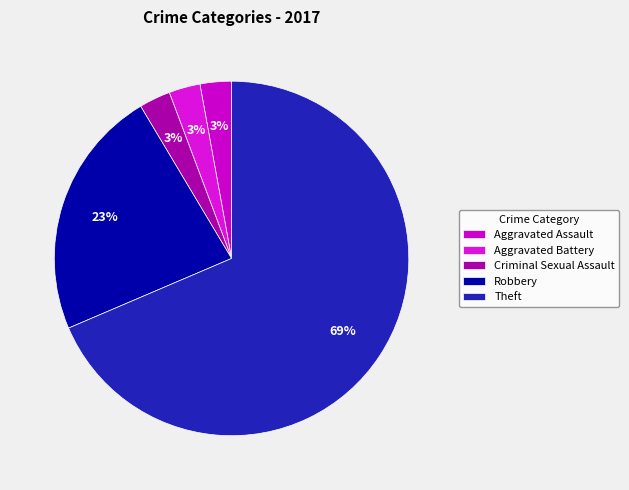

Does Theft represent more than half of the total?

Yes